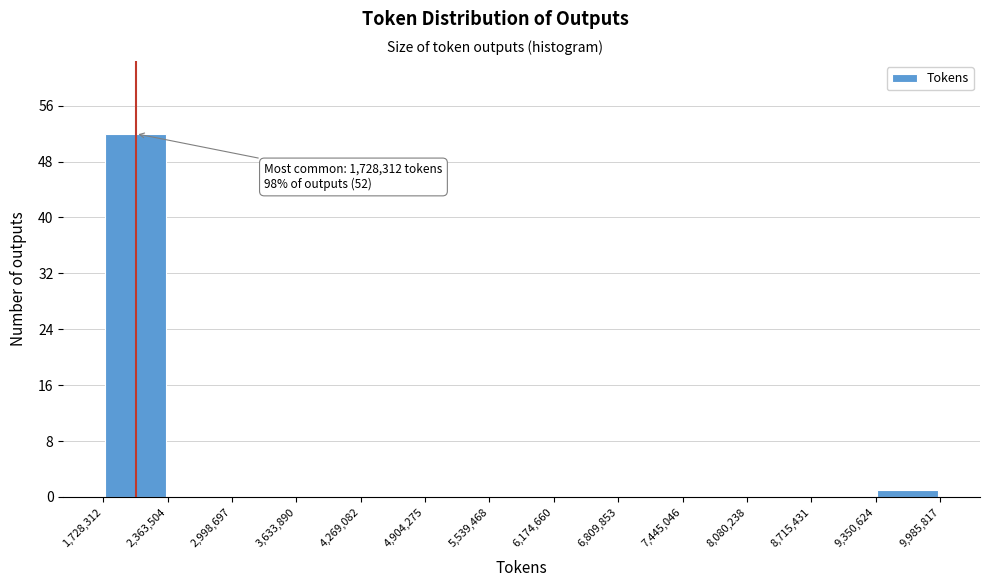

Which range on the x-axis has the tallest bar?

1,728,312 to 2,363,504